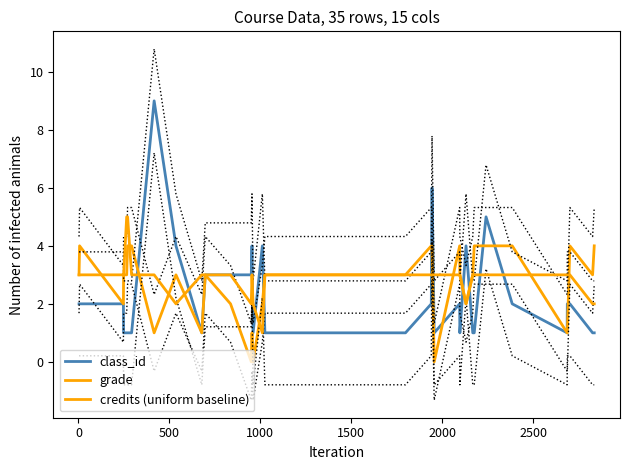

Between which two adjacent categories do grade and credits (uniform baseline) first intersect?

0 and 500